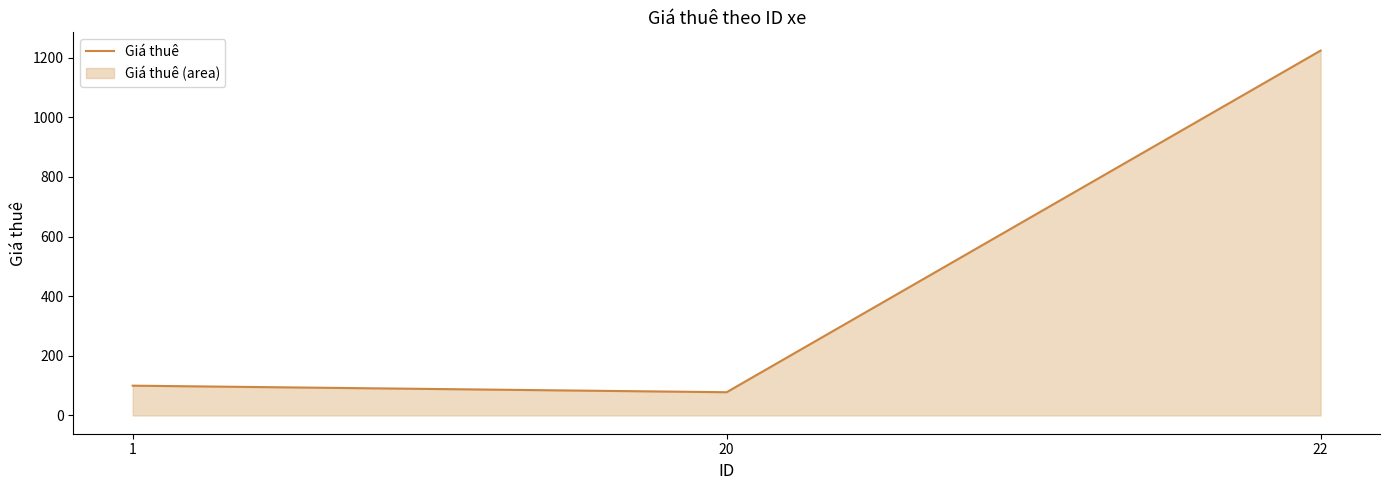

Reading left to right, transcribe all the data shown in this chart.

100	78	1224